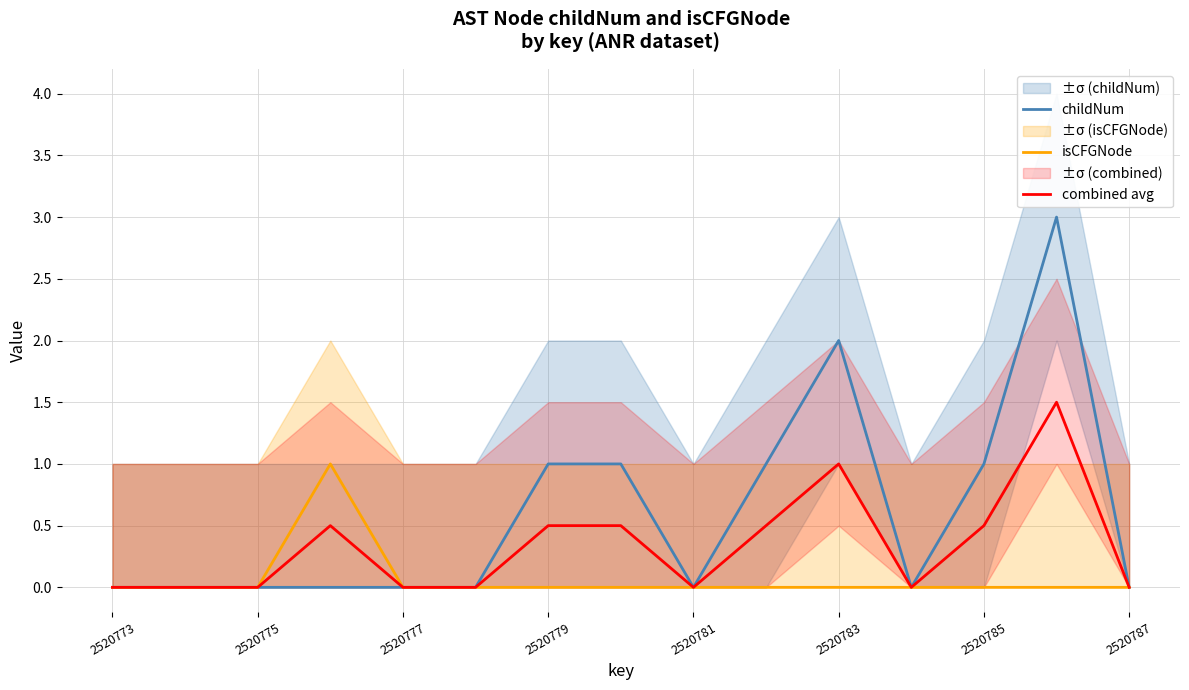

True or false: isCFGNode and childNum cross at least once.

False